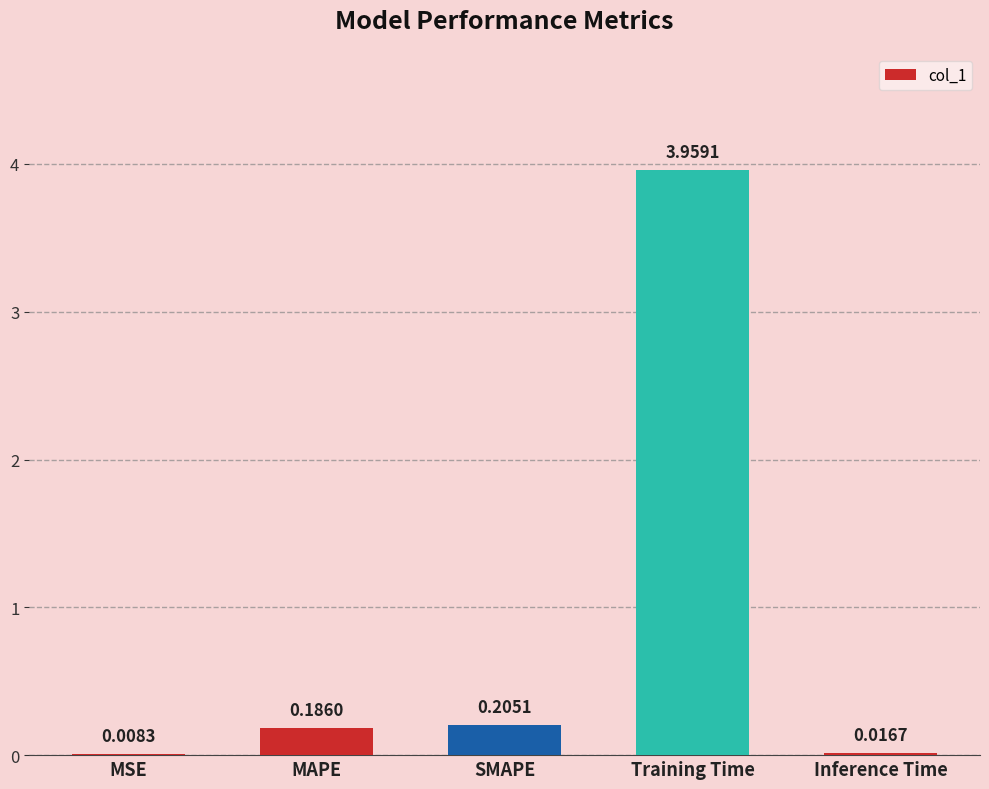

Where is the data nearest to the value 1?

SMAPE